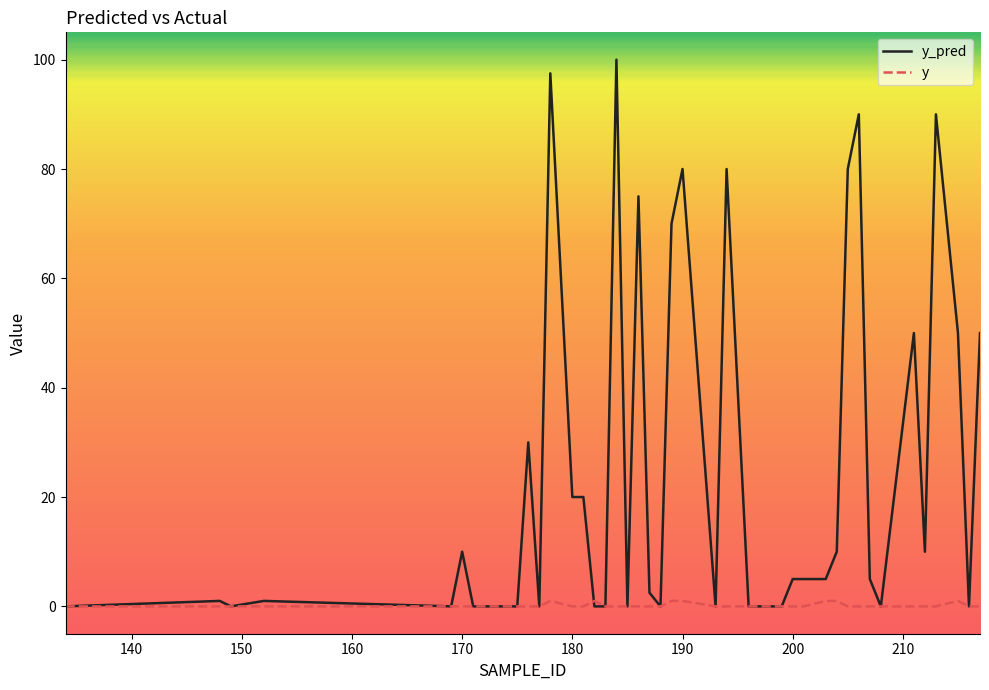

What is the highest value of the y_pred series?

100.0